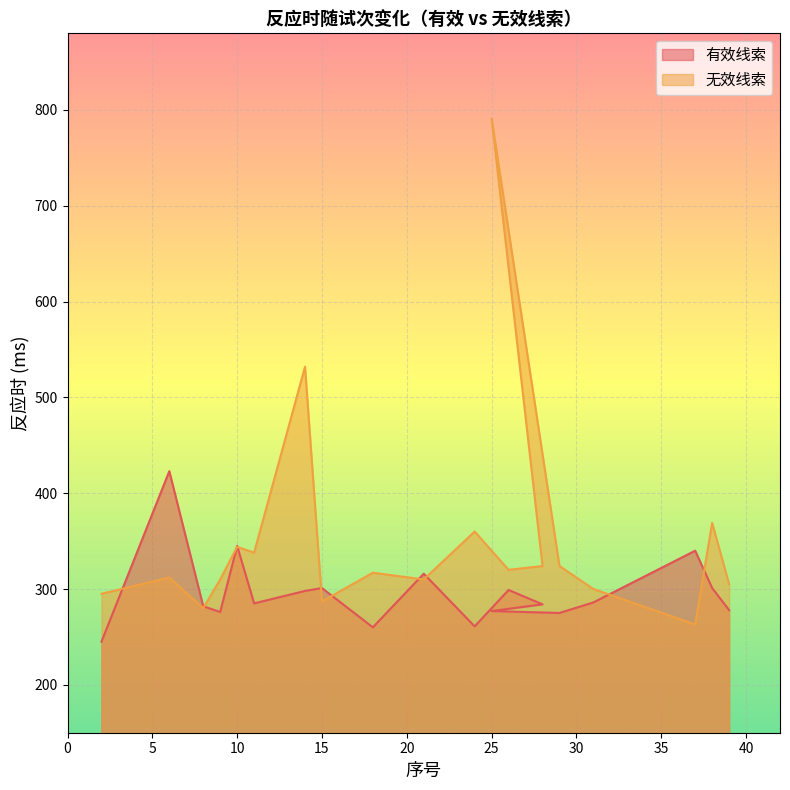

Reading left to right, what are all the values shown in this chart?

有效线索: 245	423	282	276	345	285	298	301	260	316	261	299	284	277	275	286	340	301	278
无效线索: 295	312	280	310	344	338	532	287	317	310	360	320	324	791	324	300	263	369	305